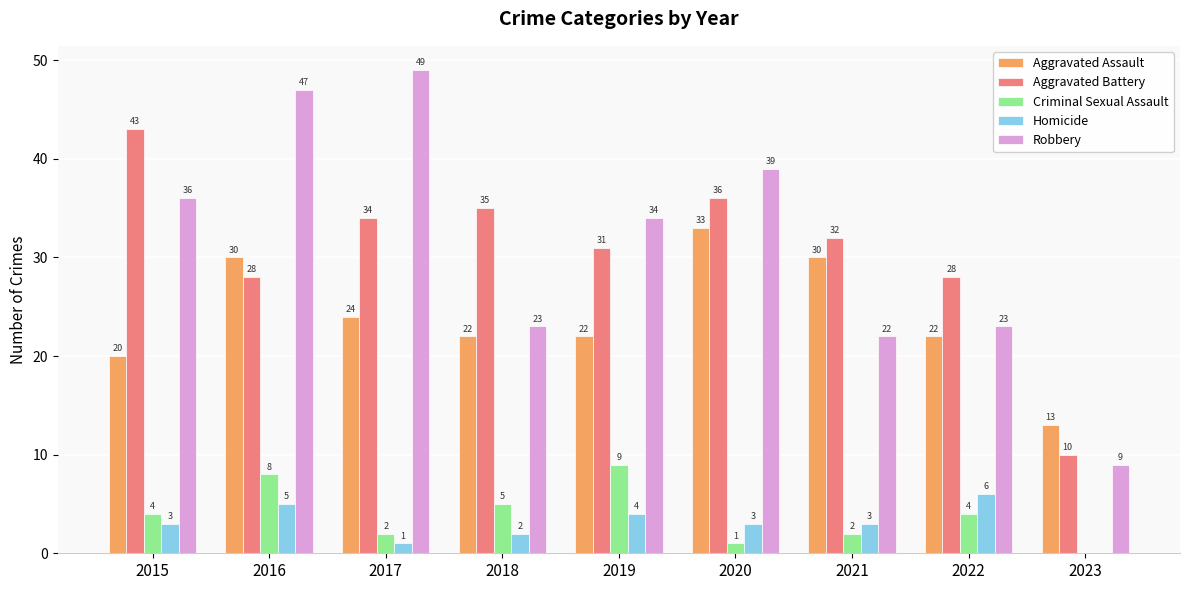

How many Homicide values are between 2 and 4?

5